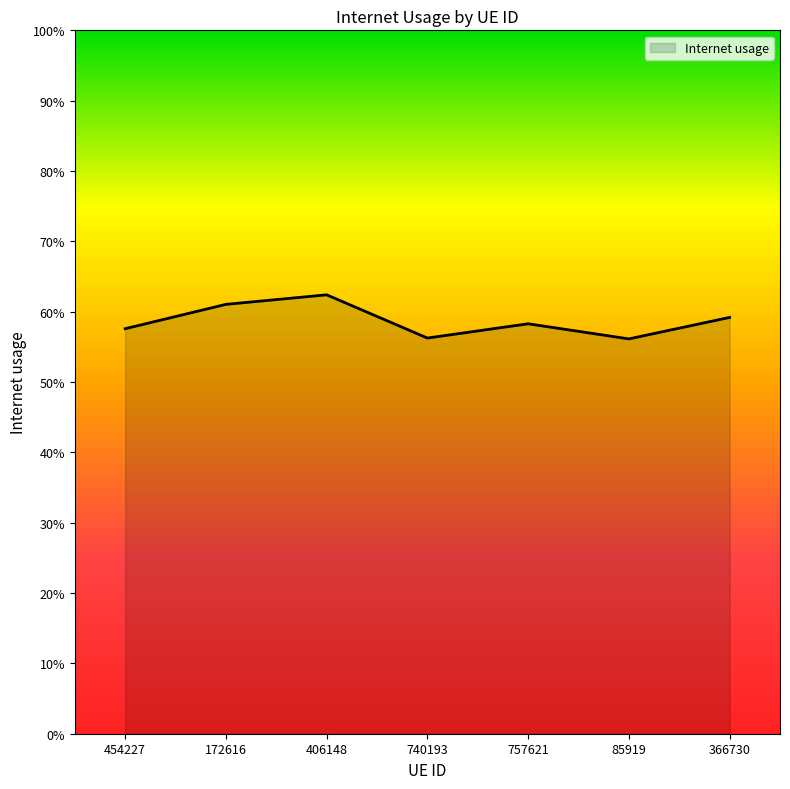

Is it true that the value at 740193 is 0.6?

True